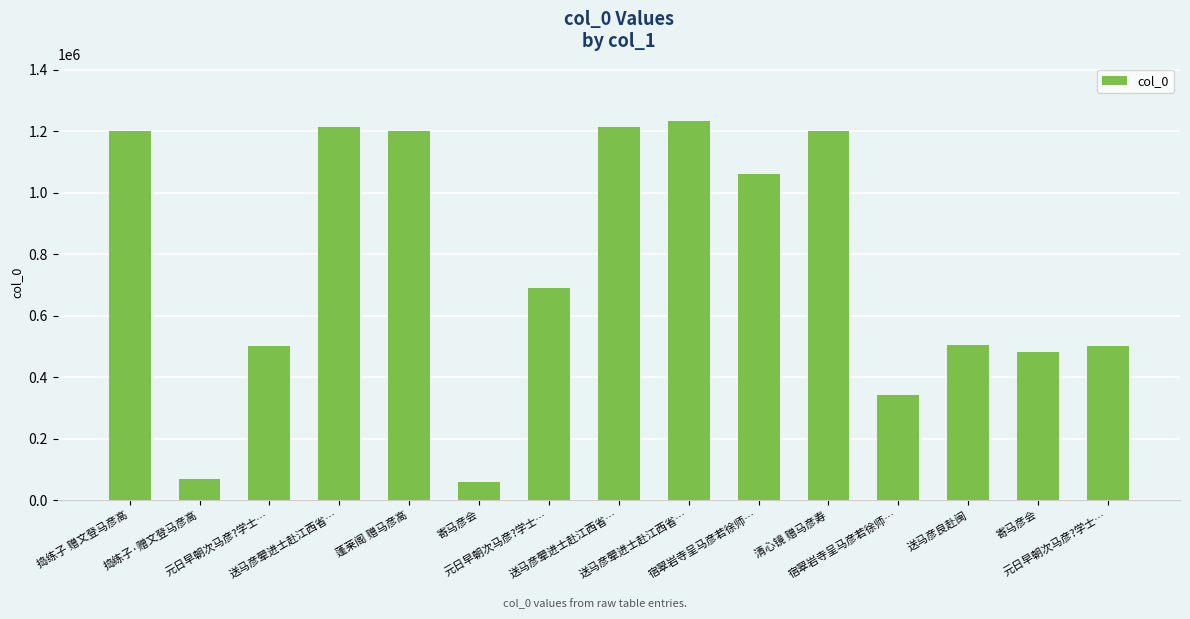

List the labels in order of value, largest first.

送马彦翚进士赴江西省…, 送马彦翚进士赴江西省…, 送马彦翚进士赴江西省…, 蓬莱阁 赠马彦高, 清心镜 赠马彦寿, 捣练子 赠文登马彦高, 宿翠岩寺呈马彦若徐师…, 元日早朝次马彦?学士…, 送马彦良赴闽, 元日早朝次马彦?学士…, 元日早朝次马彦?学士…, 寄马彦会, 宿翠岩寺呈马彦若徐师…, 捣练子·赠文登马彦高, 寄马彦会